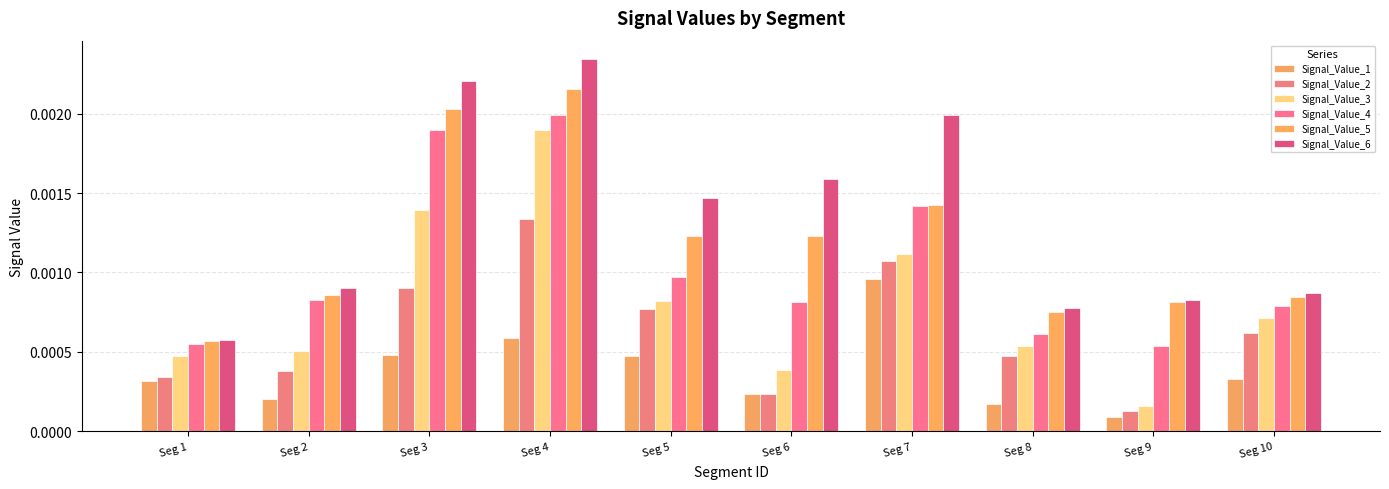

How many groups of bars are there?

10